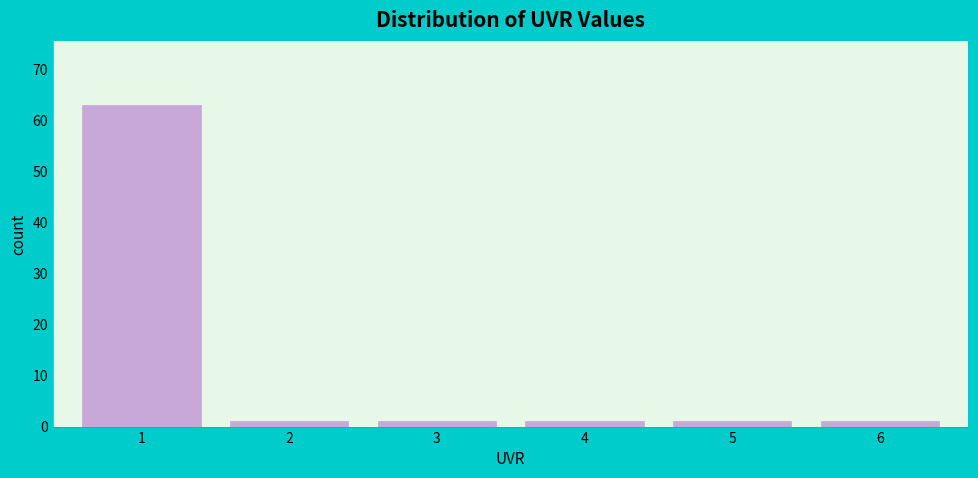

Reading left to right, list all the values displayed in this chart.

63	1	1	1	1	1